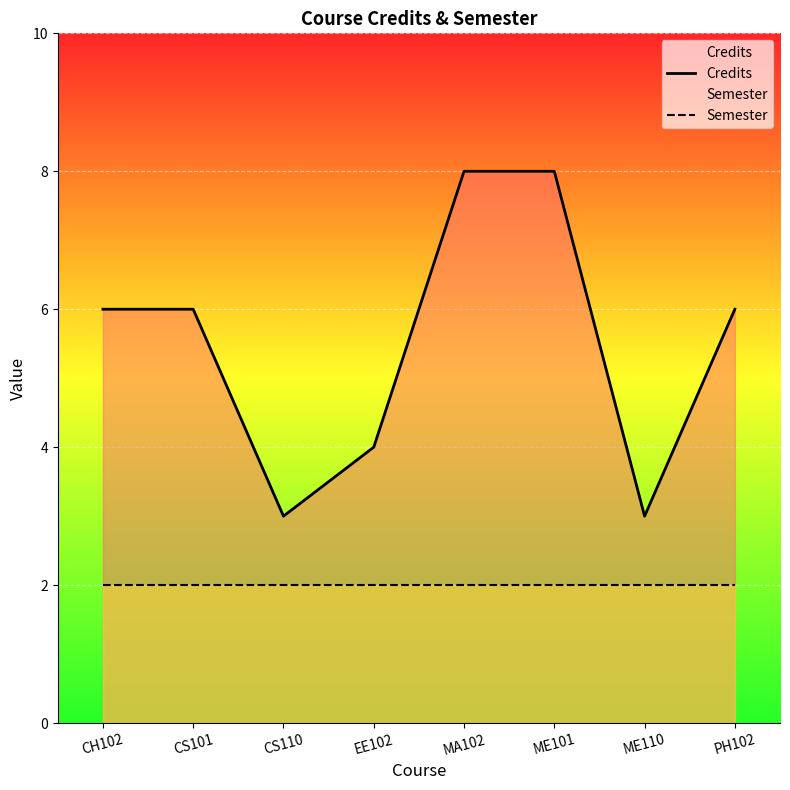

Rank the series at CH102 from highest to lowest value.

Credits, Semester